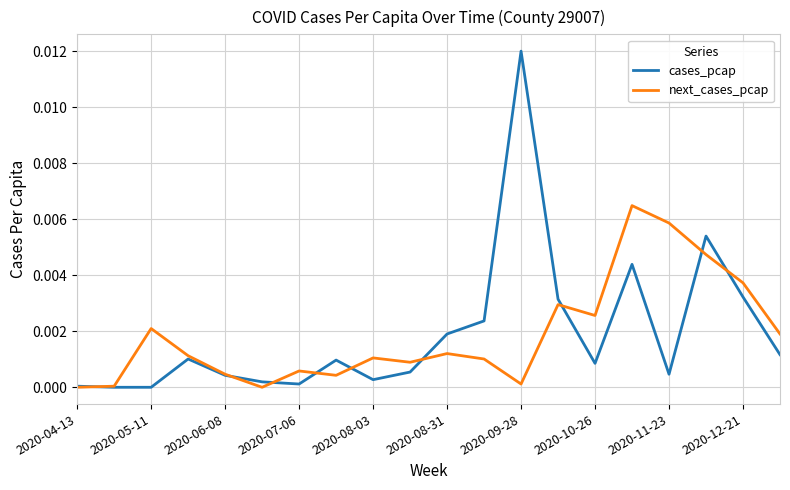

True or false: cases_pcap has more than 0 interior local peaks.

True